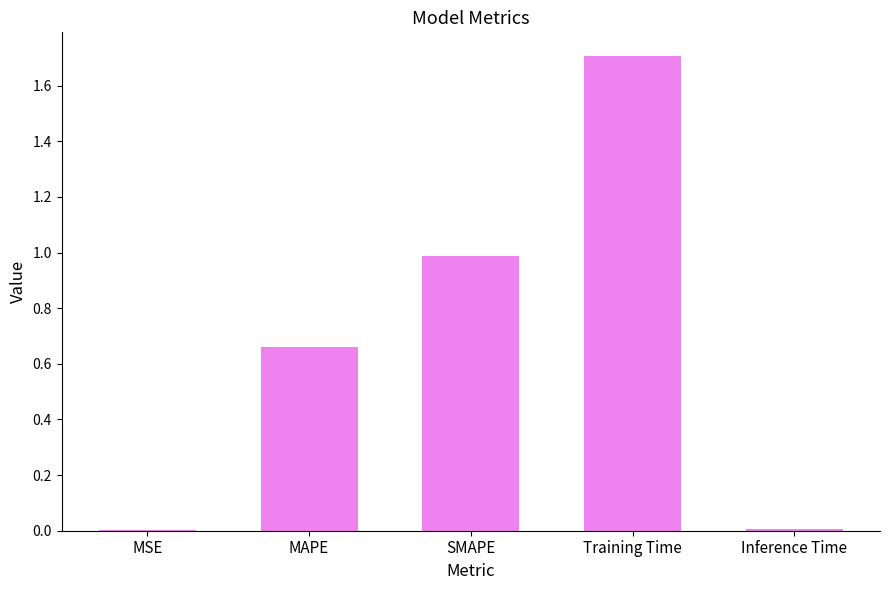

Between Training Time and Inference Time, which is larger?

Training Time